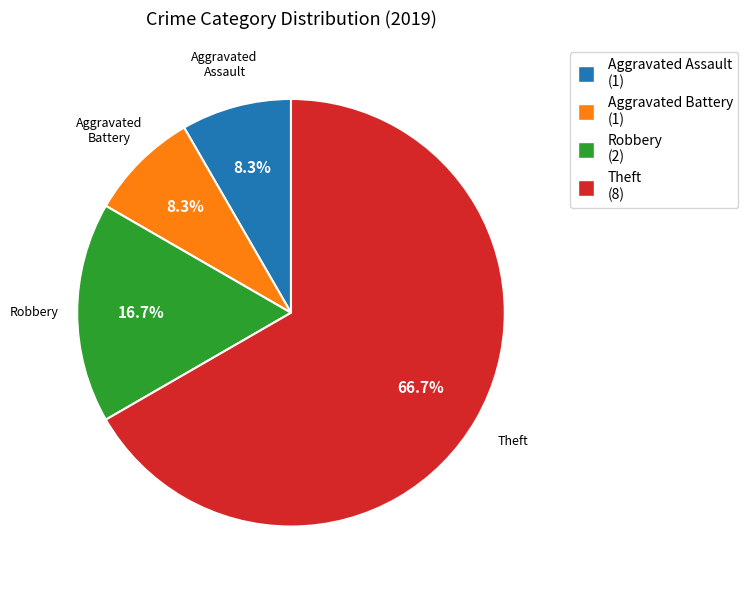

What is the ratio of the value at Aggravated Assault to the value at Robbery?

0.5